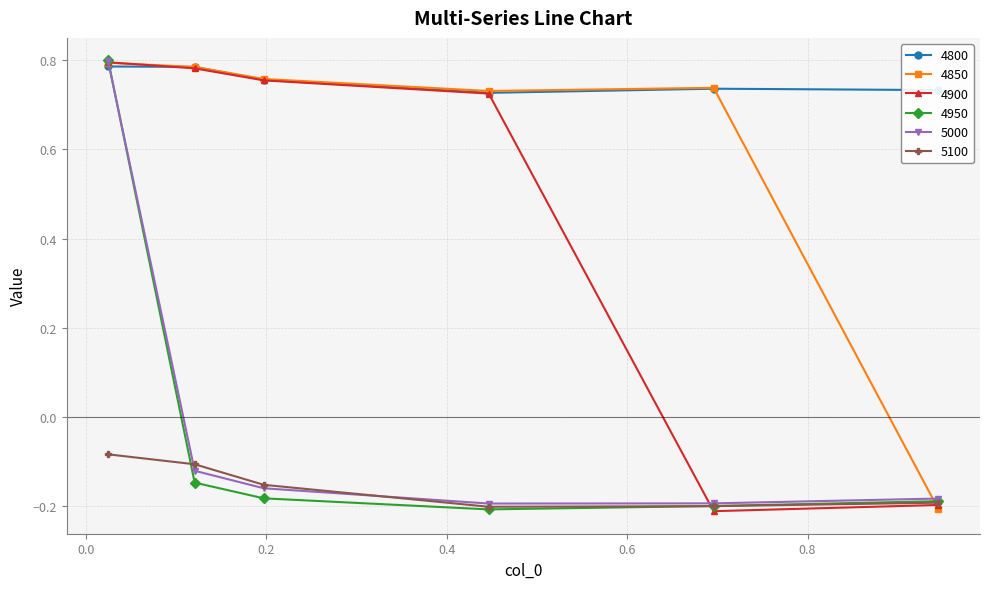

Which series ends up on top after the final intersection of 4950 and 4800?

4800